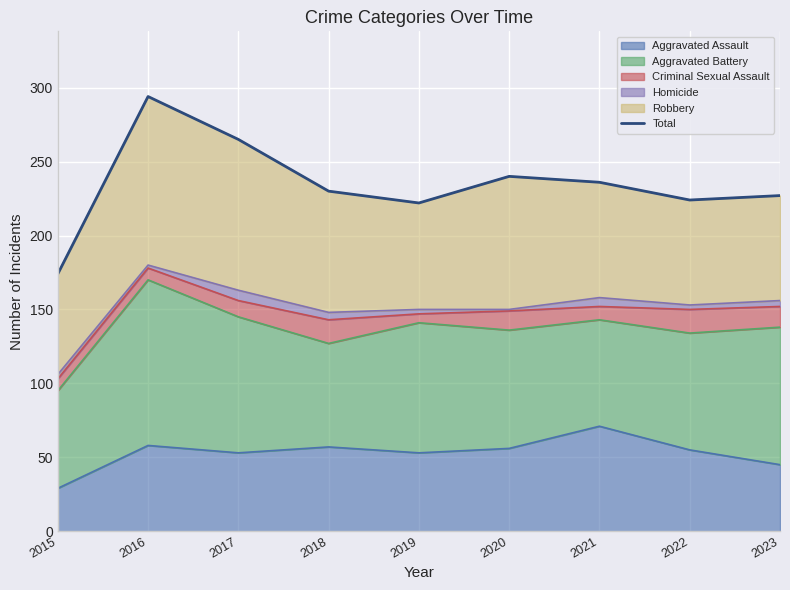

What is the average value?

235